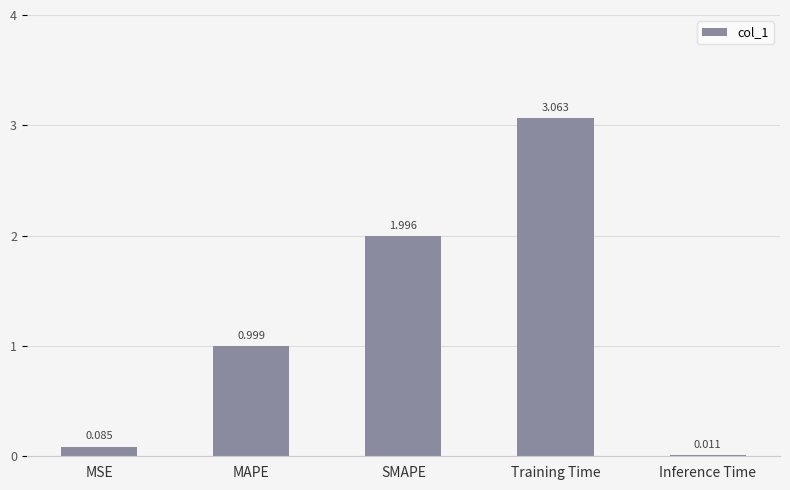

At which label is the value closest to 1?

MAPE